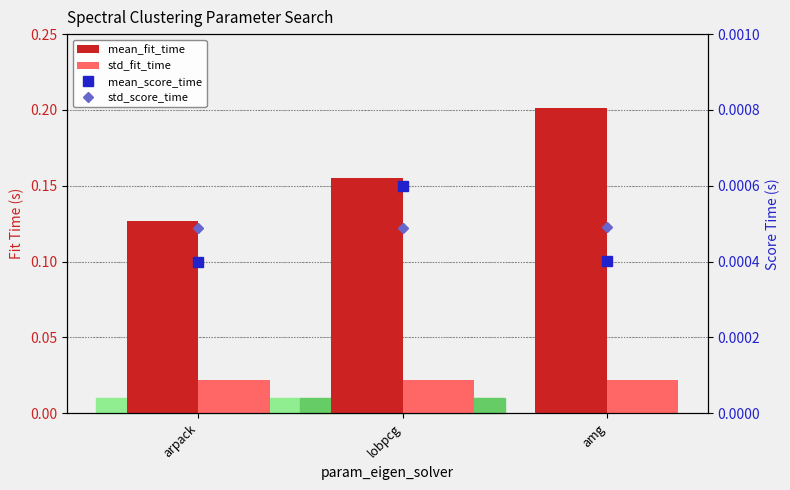

What is the label of the 3rd bar from the right?

arpack